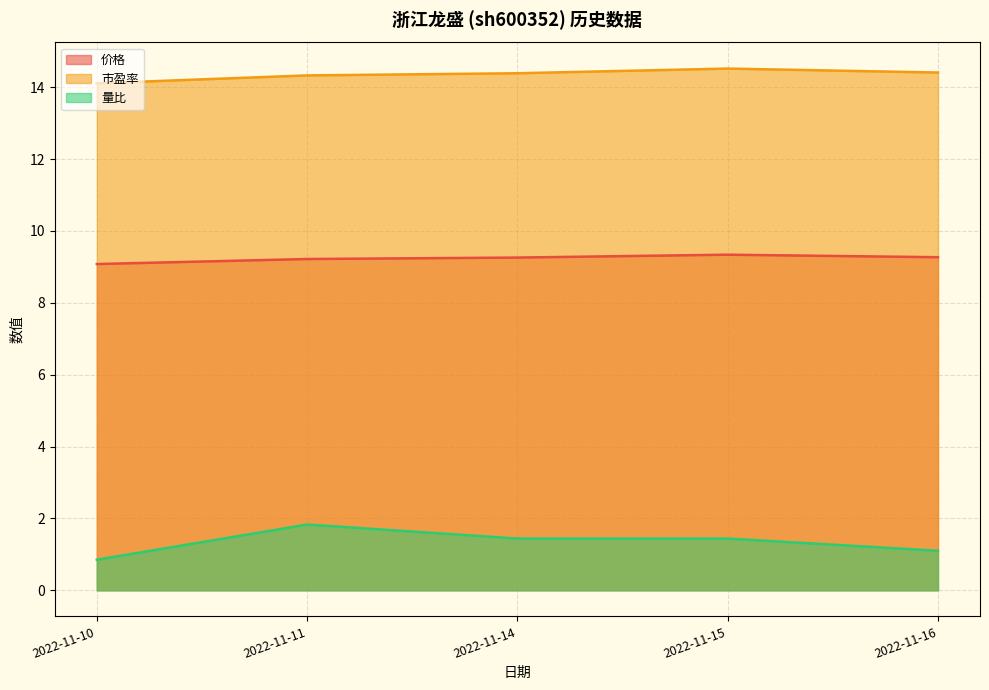

What are all the series names shown in the legend?

价格, 市盈率, 量比